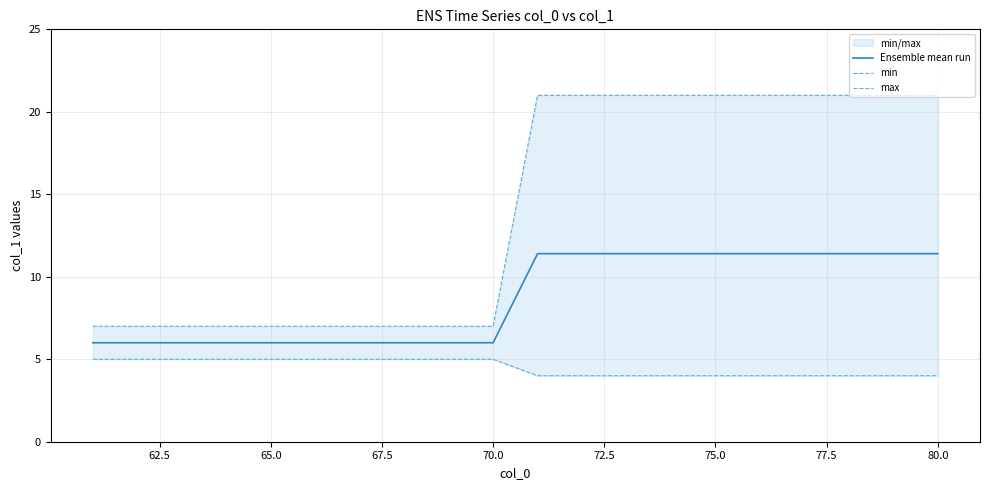

Reading left to right, transcribe all the data shown in this chart.

Ensemble mean run: 6.0	6.0	6.0	6.0	6.0	6.0	6.0	6.0	6.0	6.0	11.4	11.4	11.4	11.4	11.4	11.4	11.4	11.4	11.4	11.4
min: 5.0	5.0	5.0	5.0	5.0	5.0	5.0	5.0	5.0	5.0	4.0	4.0	4.0	4.0	4.0	4.0	4.0	4.0	4.0	4.0
max: 7.0	7.0	7.0	7.0	7.0	7.0	7.0	7.0	7.0	7.0	21.0	21.0	21.0	21.0	21.0	21.0	21.0	21.0	21.0	21.0